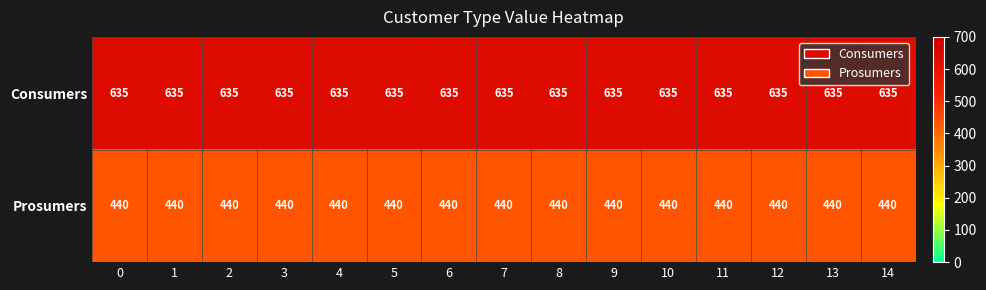

What is the total value across all series at 11?

1075